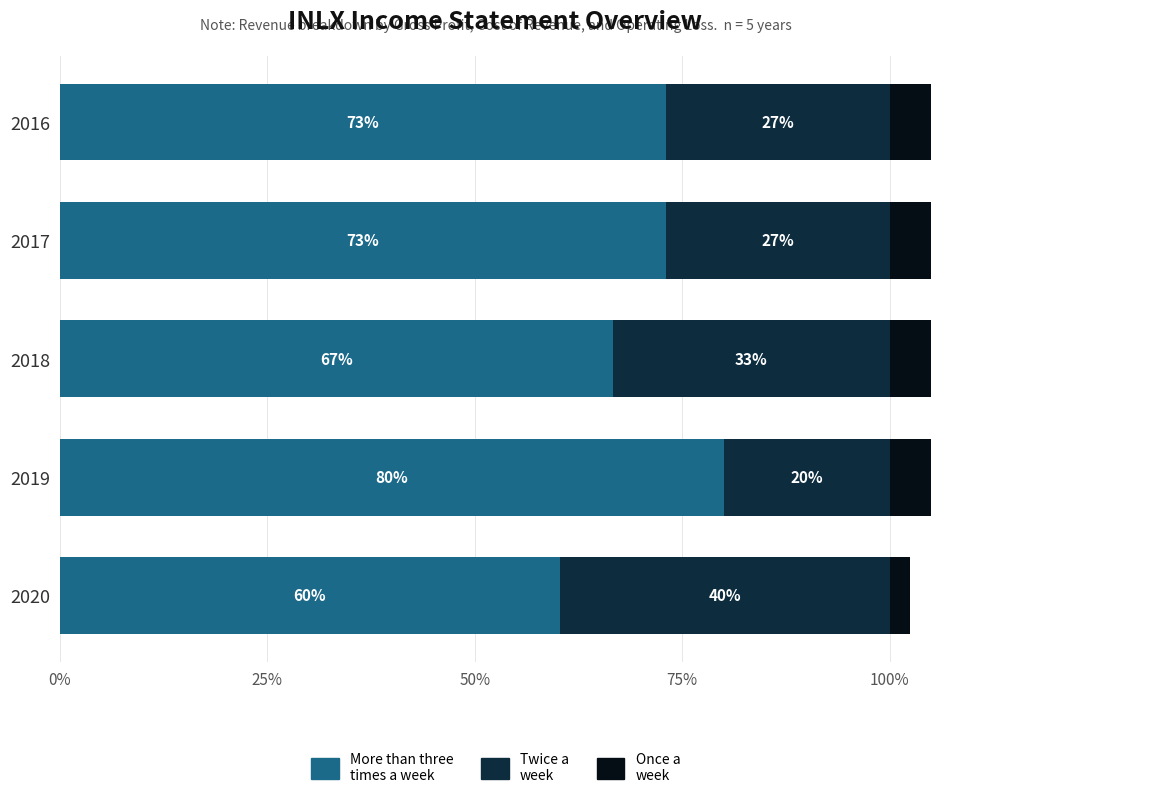

Between 2020 and 2017, which series saw the biggest shift?

Once a
week